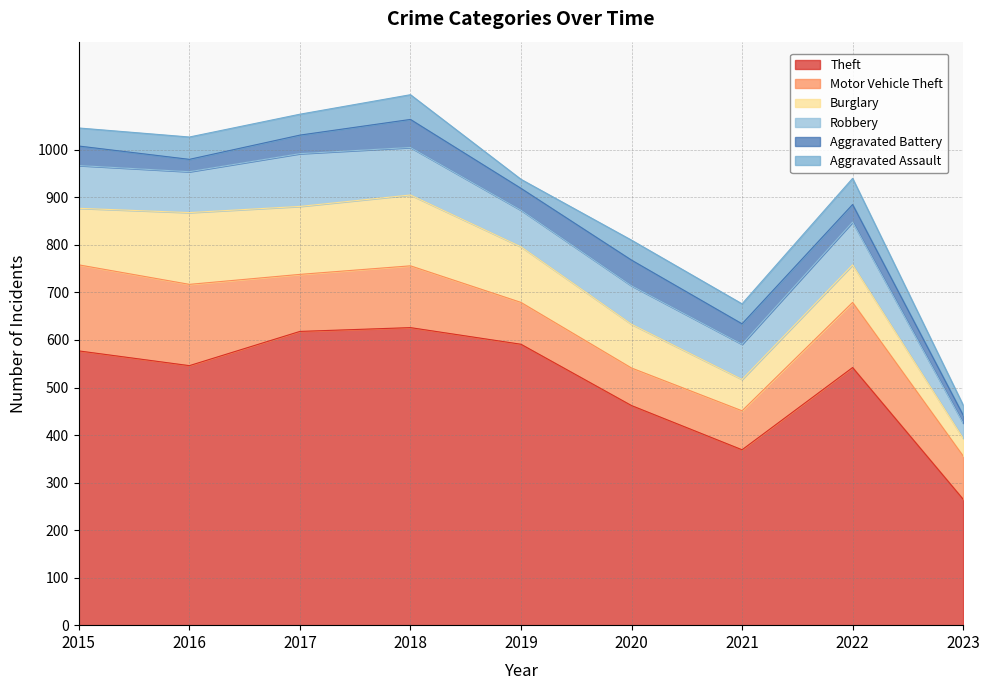

True or false: Theft and Motor Vehicle Theft cross at least once.

False